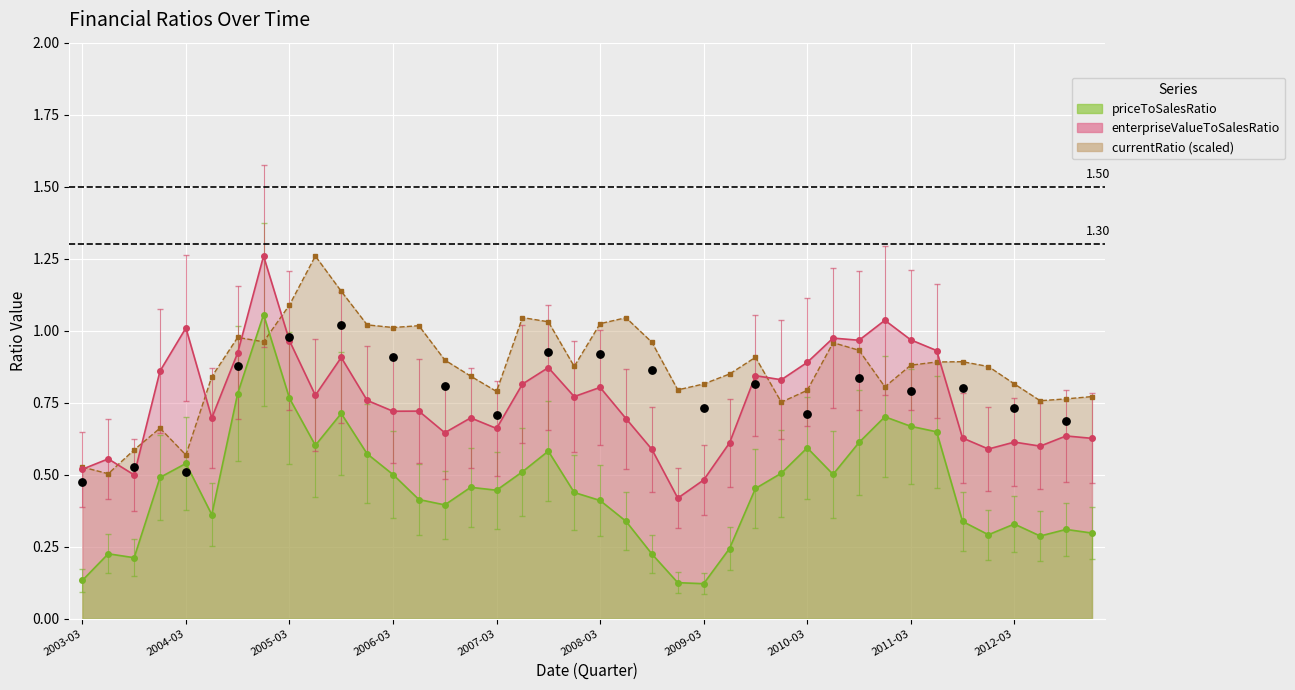

At how many categories does at least one series exceed 0?

40